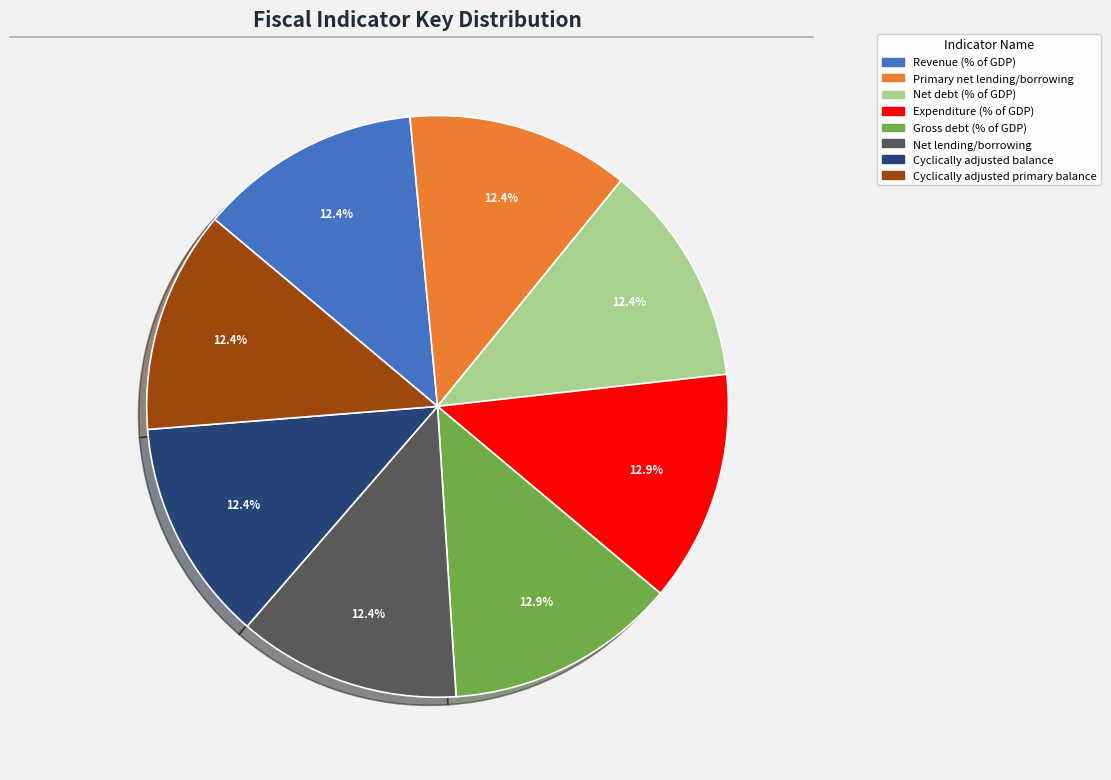

Does any single category account for the majority?

No